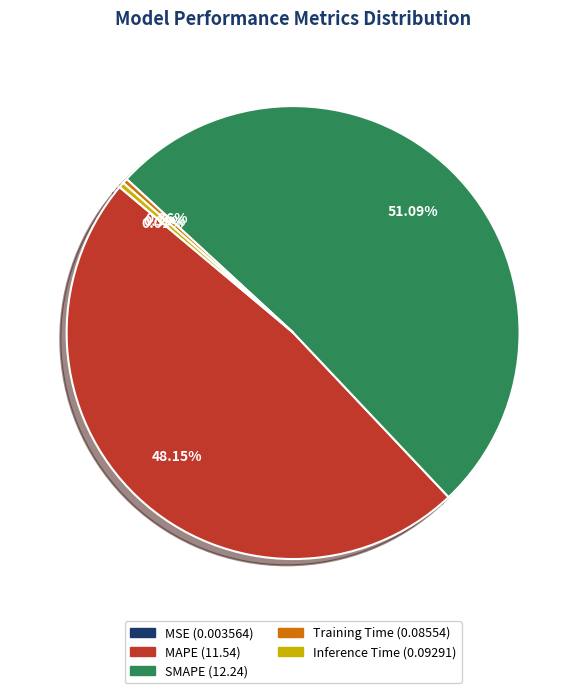

Does any single category account for the majority?

Yes